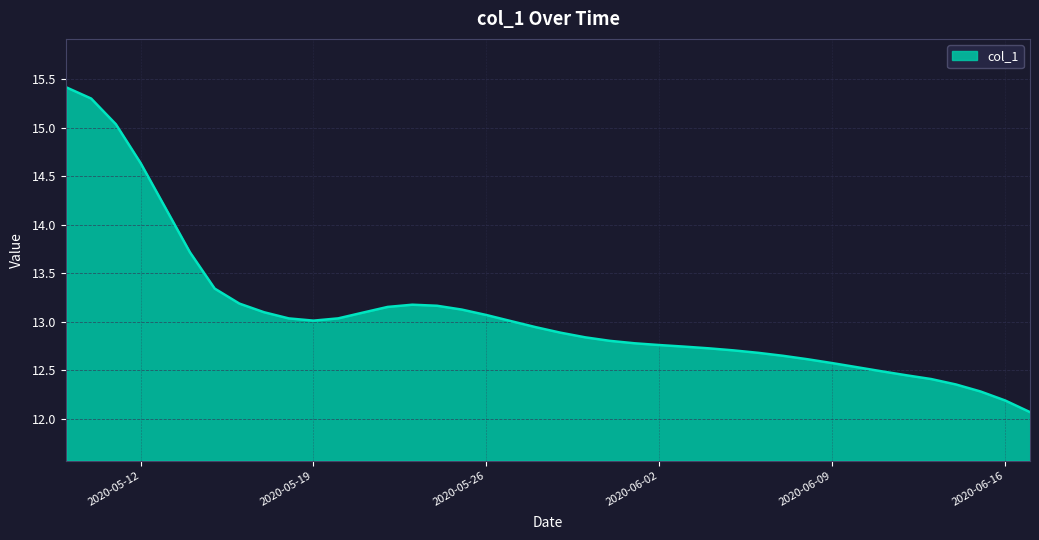

What is the smallest value displayed?

12.1